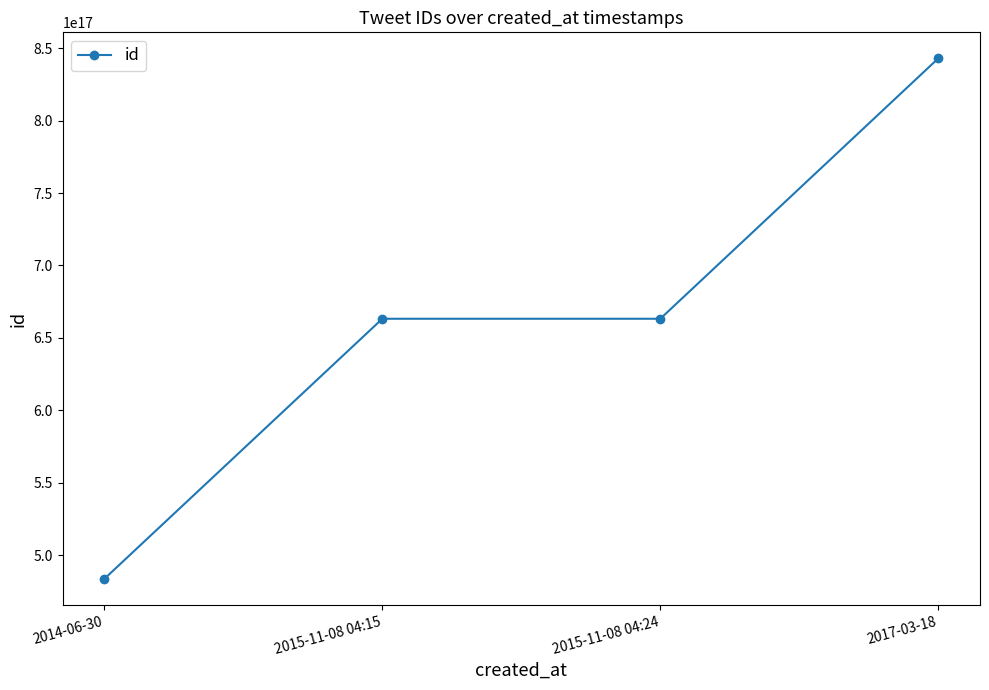

Is it true that the value at 2017-03-18 is 842970771815247872?

True